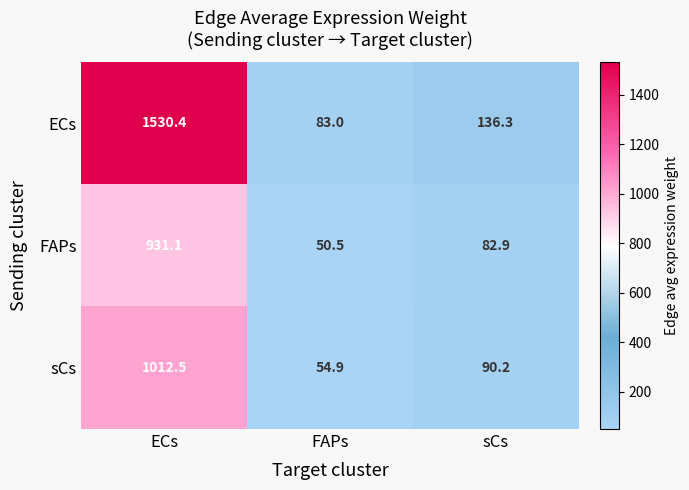

What is the approximate value of sCs at ECs?

1012.5